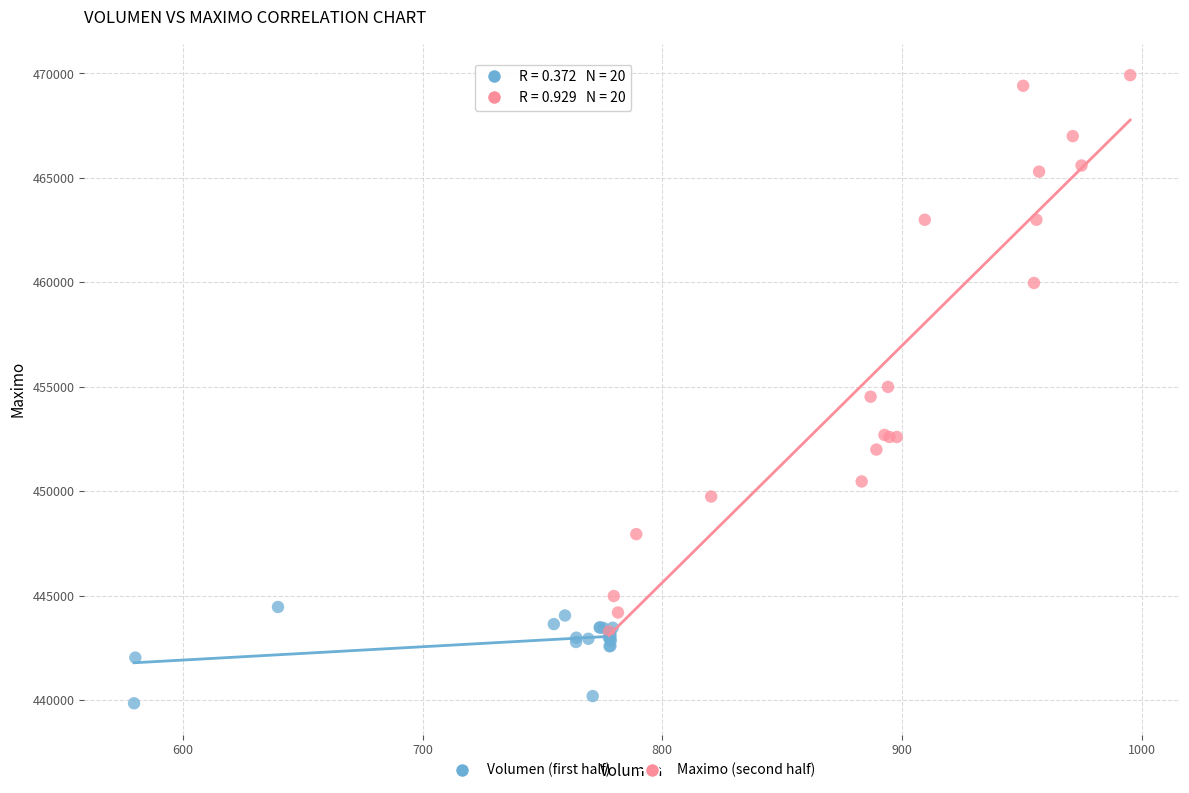

Which series reaches the minimum Y coordinate?

Volumen (first half)